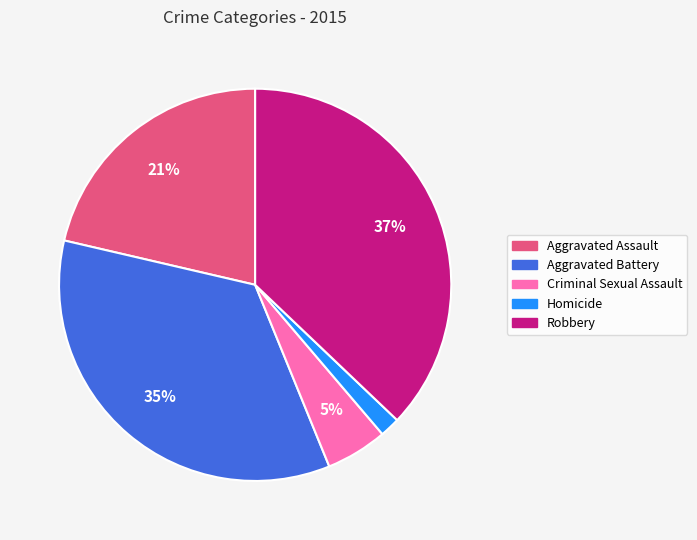

Count the number of slices in the pie.

5